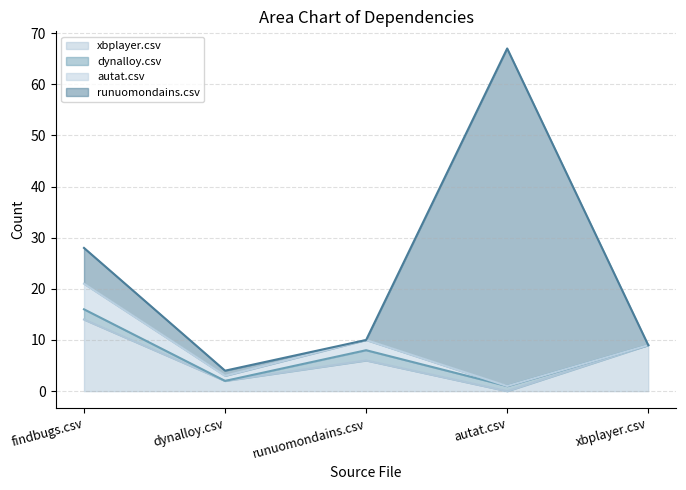

What are all the series names shown in the legend?

xbplayer.csv, dynalloy.csv, autat.csv, runuomondains.csv